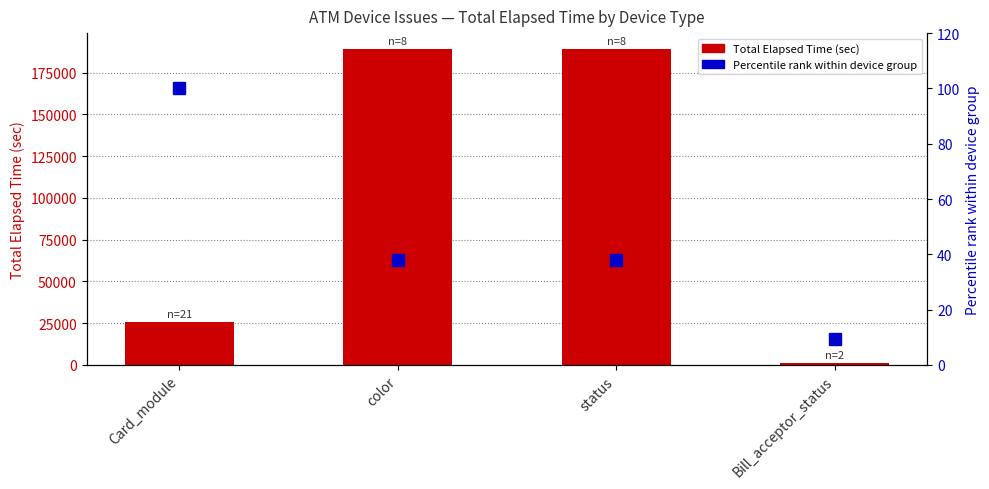

What is the label of the 4th bar from the left?

Bill_acceptor_status